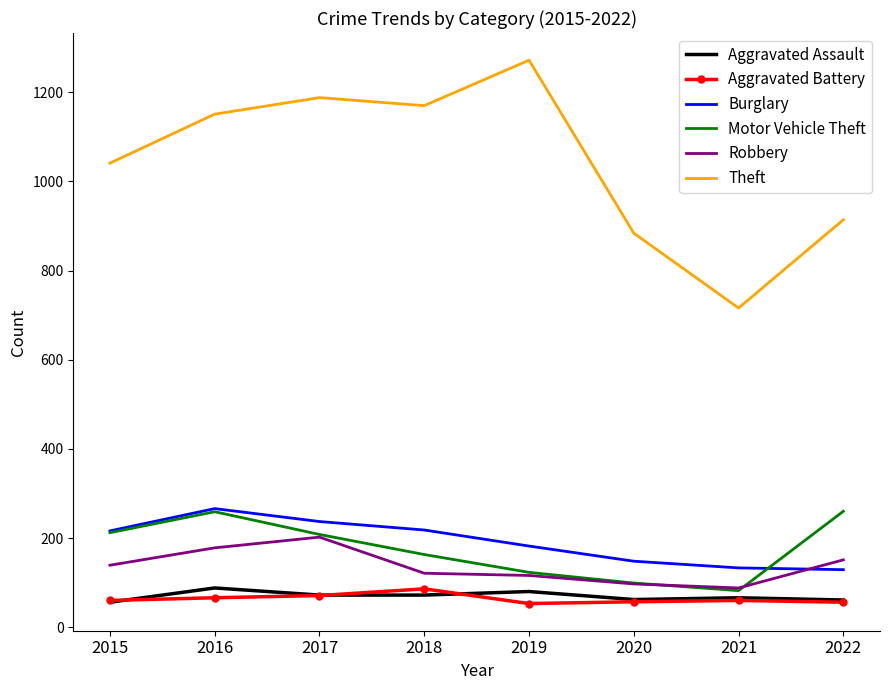

What are all the series names shown in the legend?

Aggravated Assault, Aggravated Battery, Burglary, Motor Vehicle Theft, Robbery, Theft